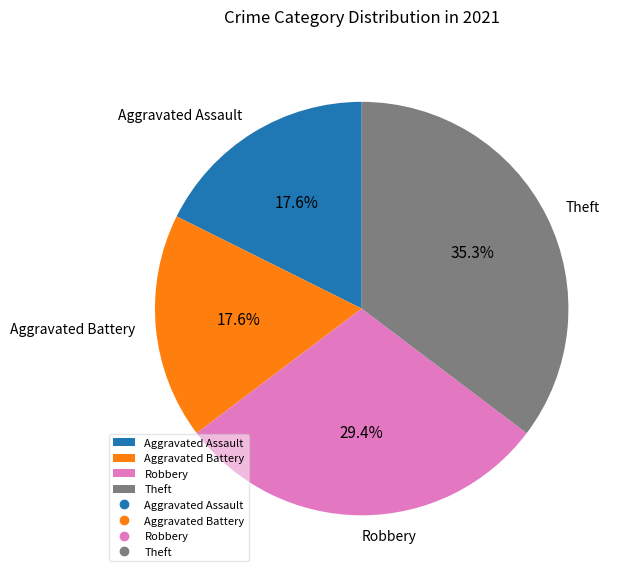

What is the largest slice in the pie chart?

Theft